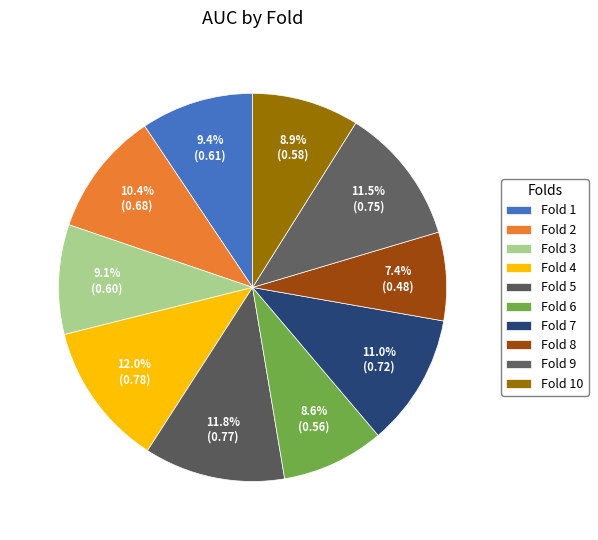

Which slice is the smallest?

Fold 8